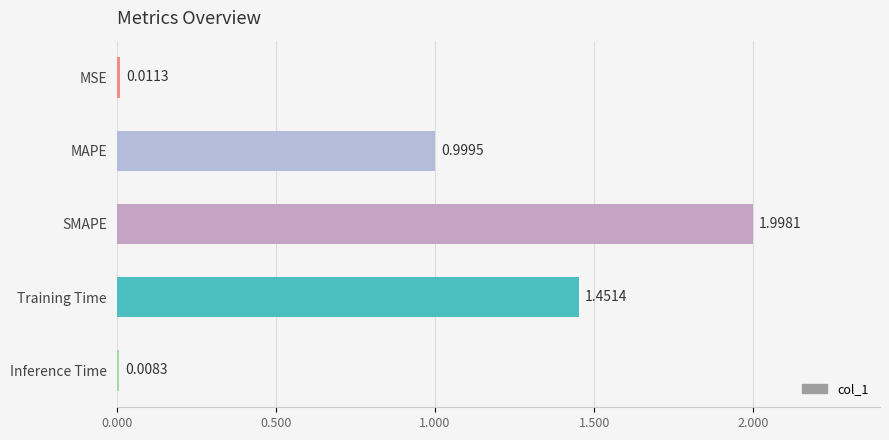

Where is the data nearest to the value 1?

MAPE